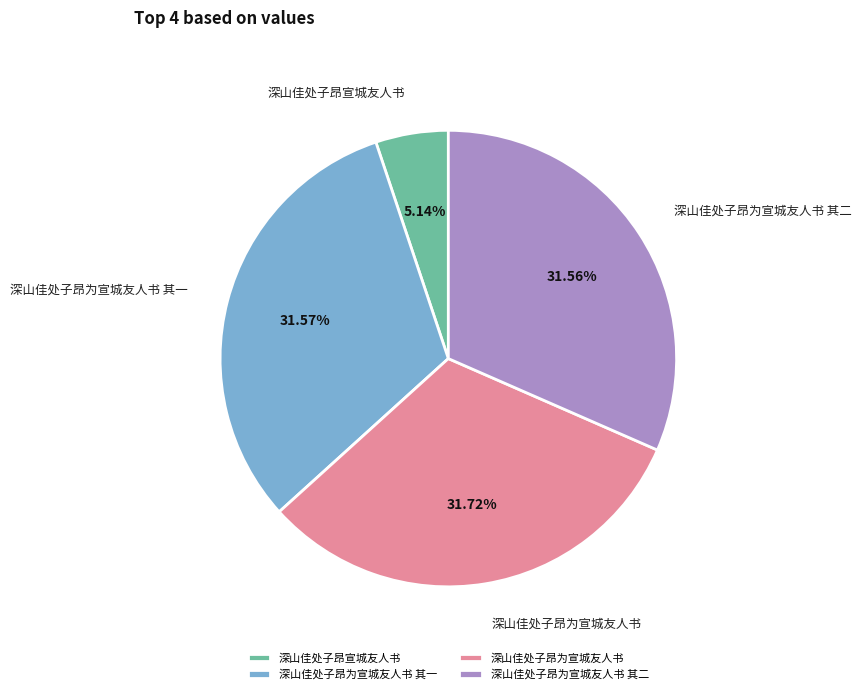

Count the number of slices in the pie.

4